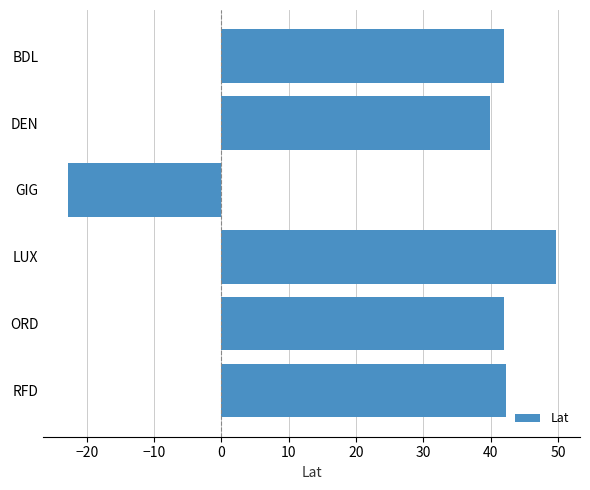

The chart shows a value of 49.6 at LUX. True or false?

True